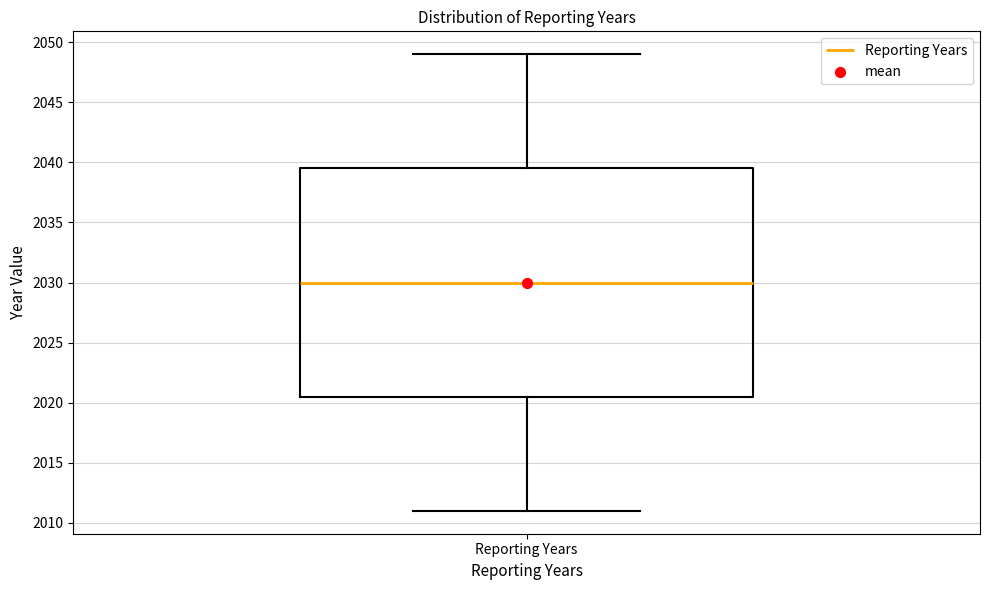

Transcribe this box plot: give where the median line is, the range the box spans, and where the two whiskers end, as read against the y-axis. The values are not printed on the chart, so give them approximately, as read against the axis.

median 2030.0, box 2020.5 to 2039.5, whiskers 2011.0 to 2049.0